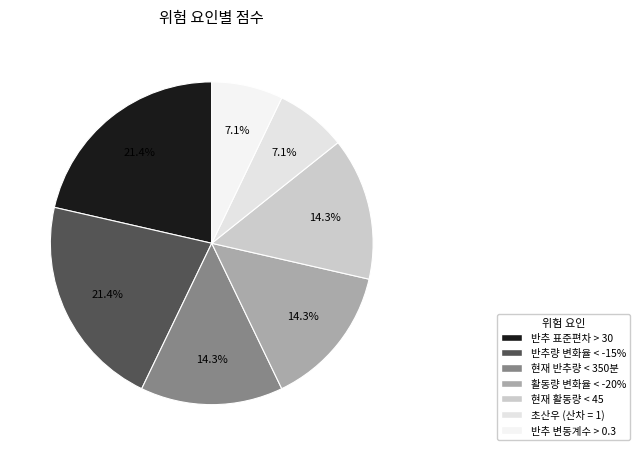

What is the ratio of the value at 초산우 (산차 = 1) to the value at 현재 활동량 < 45?

0.5